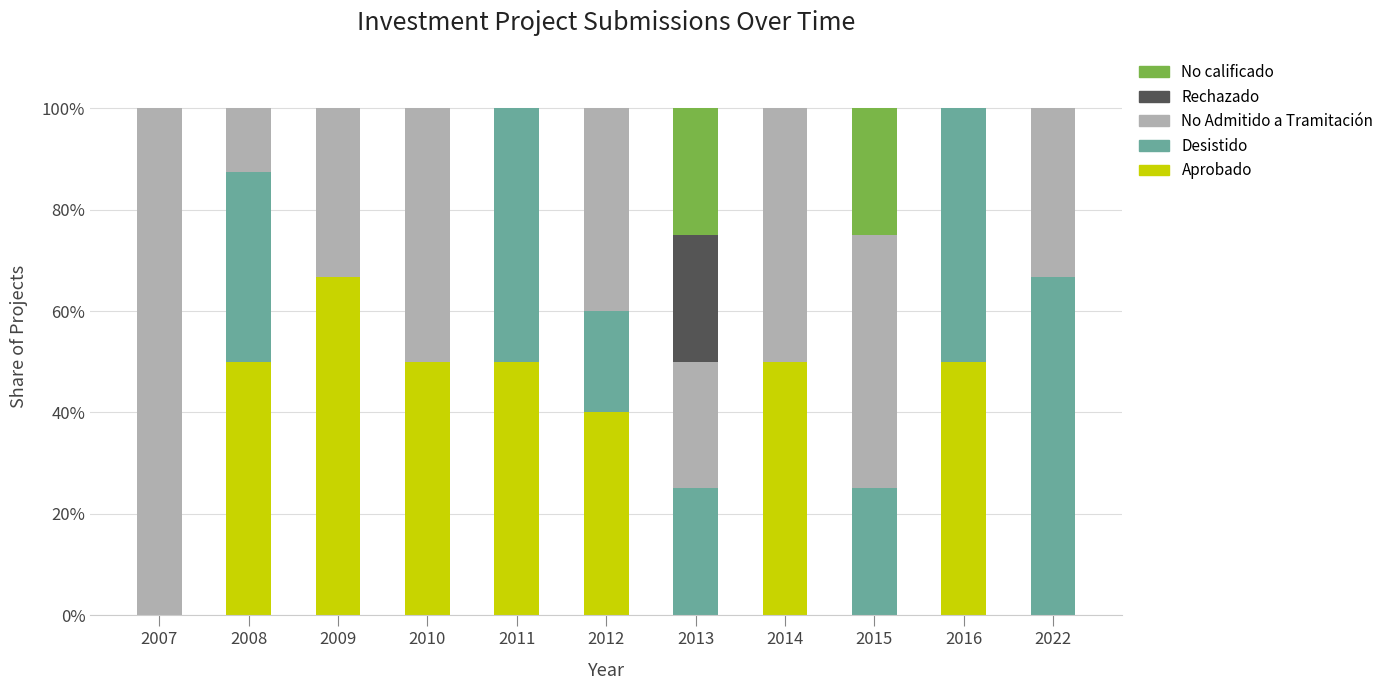

Is it true that Aprobado equals 50.0 at 2014?

True